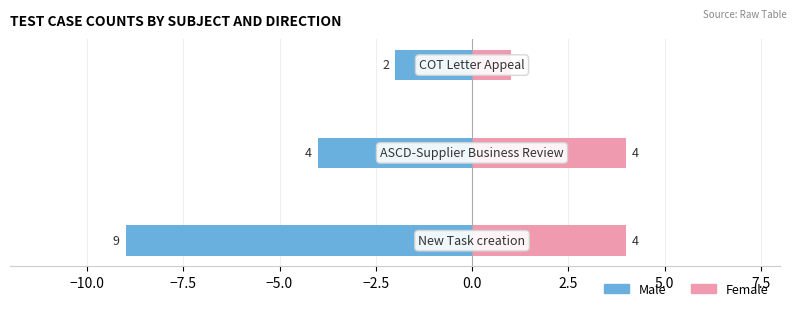

How many series are shown in this chart?

2